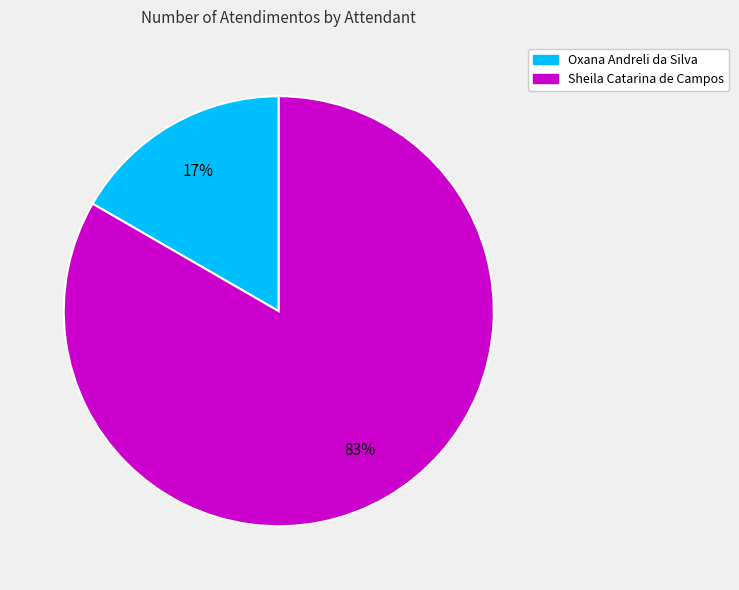

What is the smallest slice in the pie chart?

Oxana Andreli da Silva